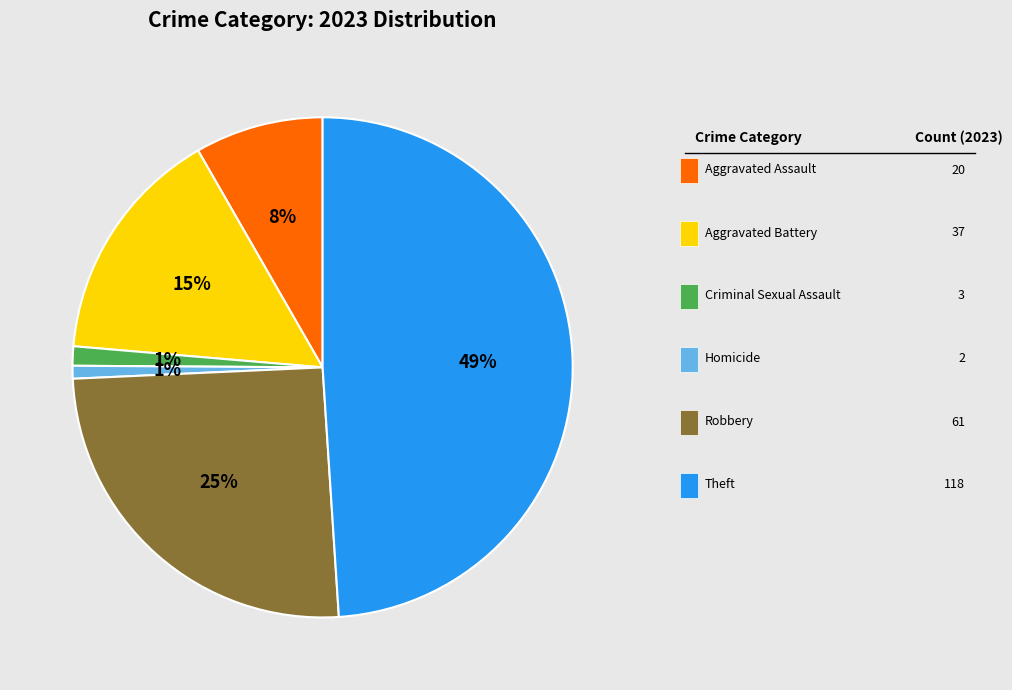

Is there any slice that represents more than half of the pie?

No